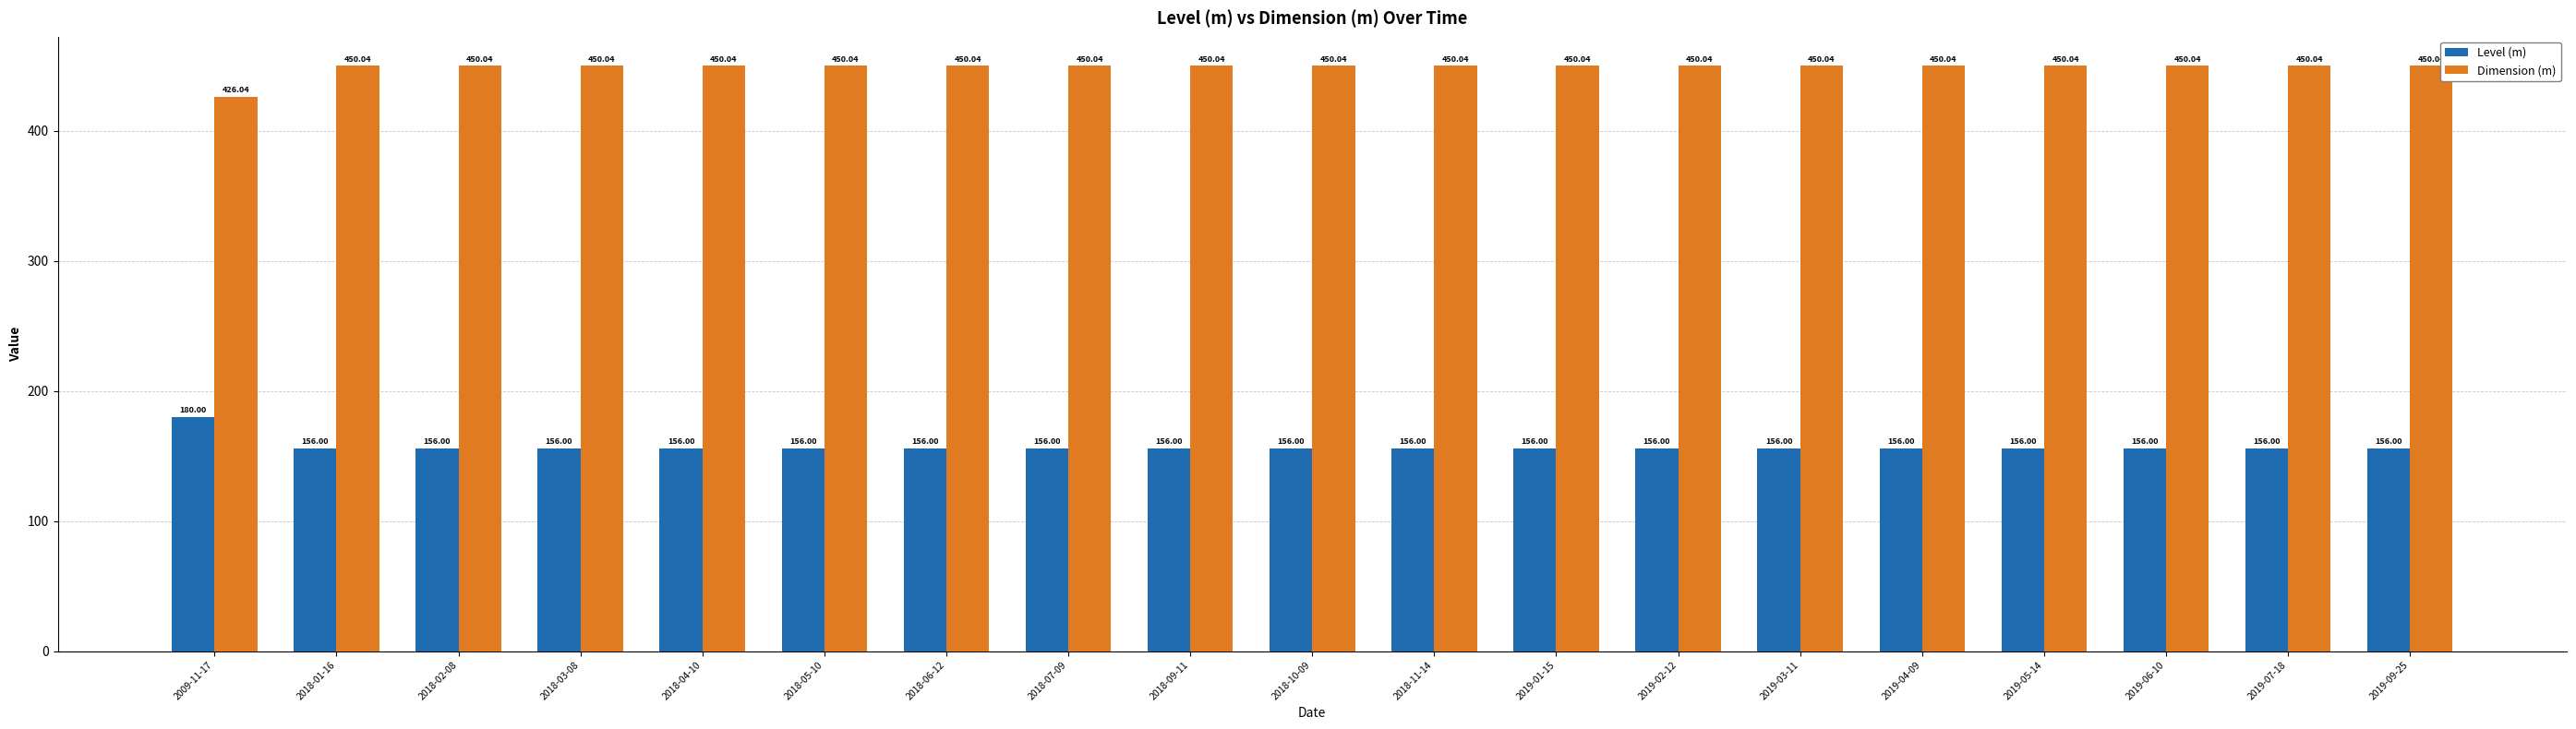

What is the value of the Dimension (m) bar at the 4th from the left?

450.0